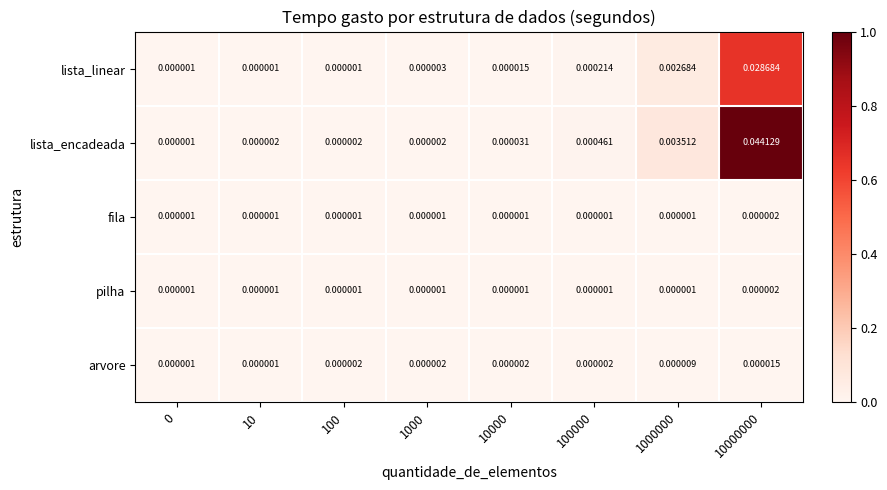

Which series has the largest total across all categories?

lista_encadeada